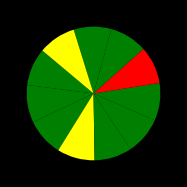

Count the number of slices in the pie.

11